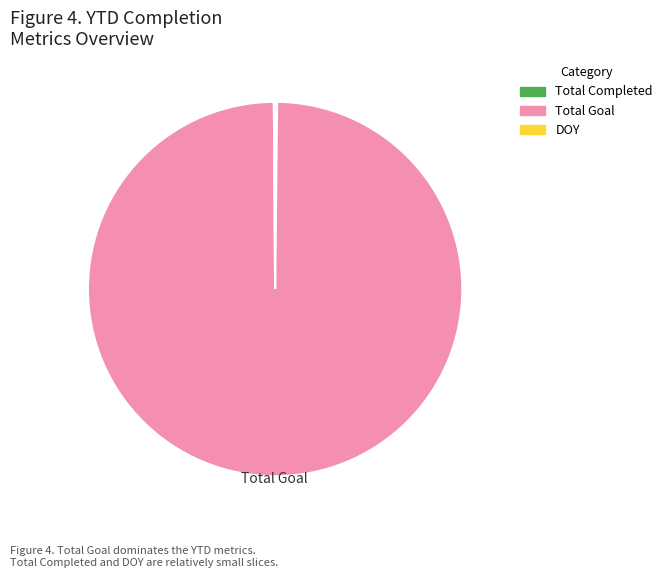

Is it true that Total Goal is 100% of the pie?

True